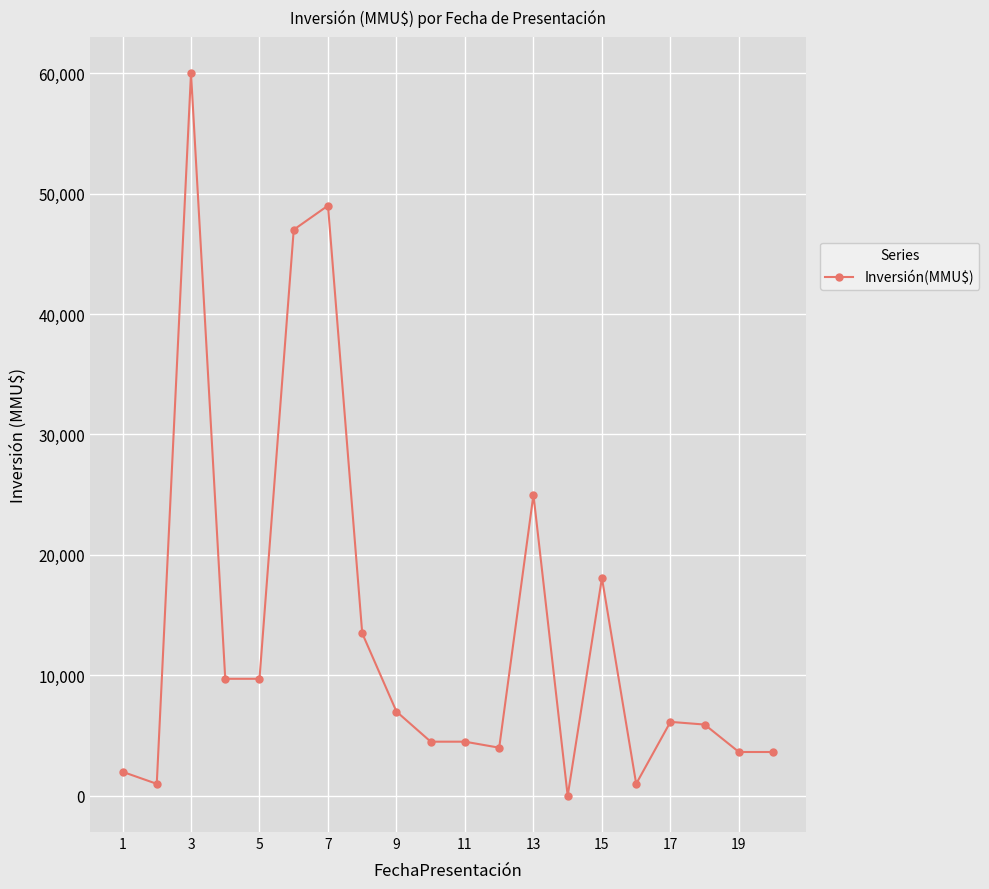

What is the sum of all values?

275385